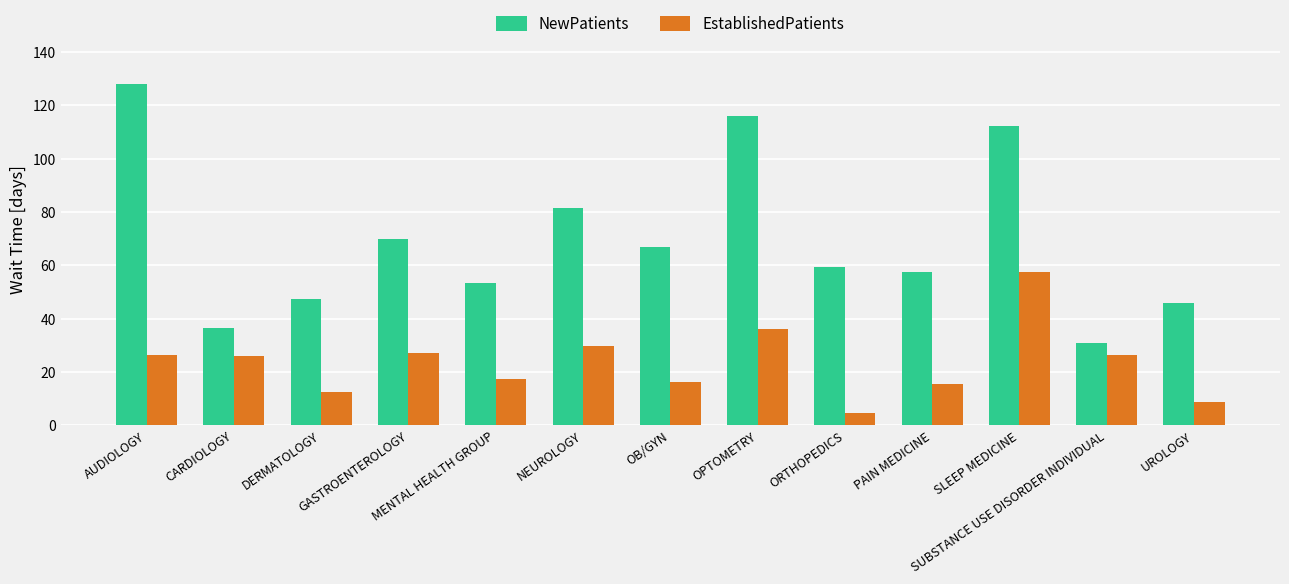

What is the label of the 13th bar from the left?

UROLOGY